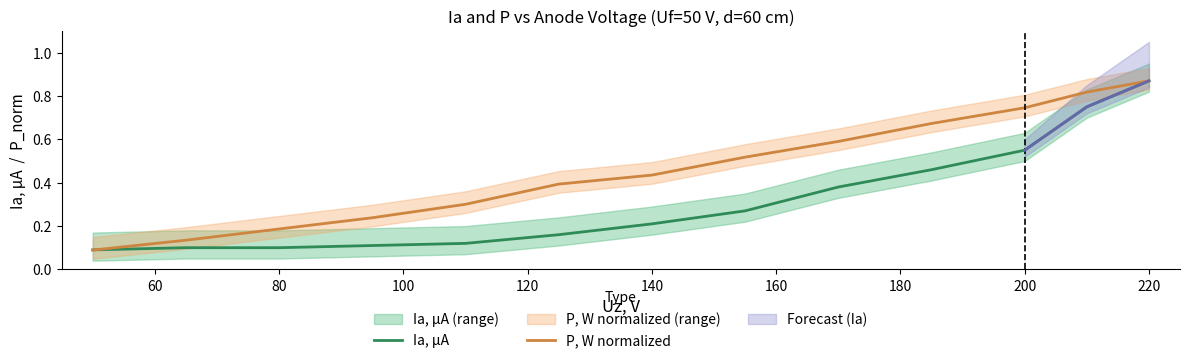

How many P, W normalized values are between 0 and 1?

13